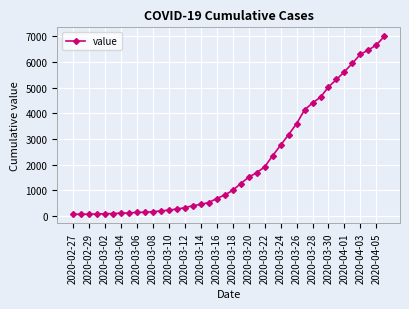

What is the greatest value displayed?

7004